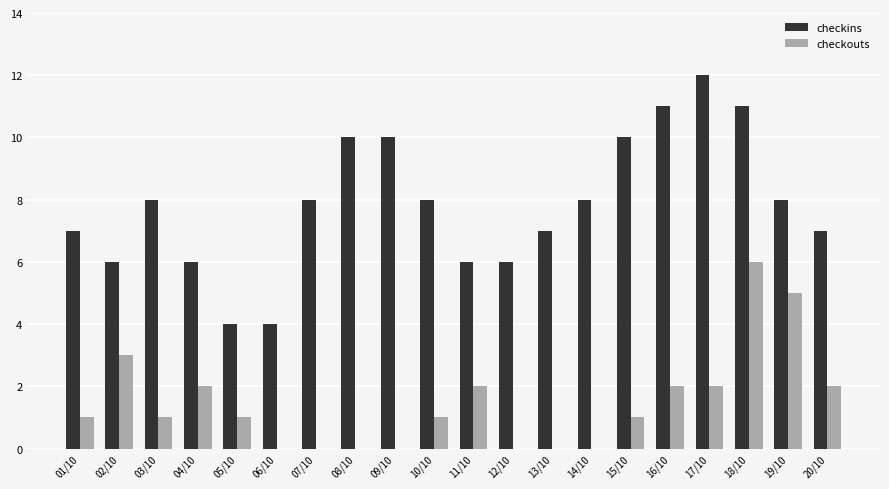

Reading left to right, list all the values displayed in this chart.

checkins: 7	6	8	6	4	4	8	10	10	8	6	6	7	8	10	11	12	11	8	7
checkouts: 1	3	1	2	1	0	0	0	0	1	2	0	0	0	1	2	2	6	5	2